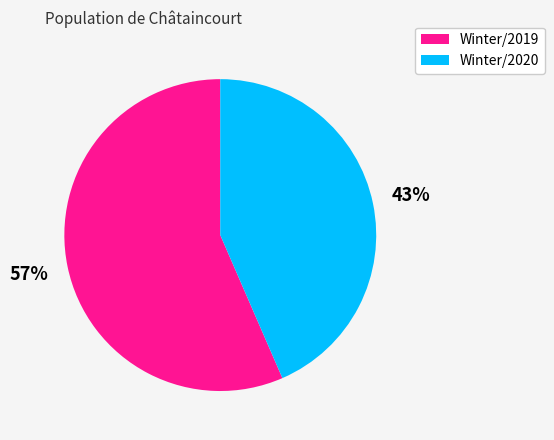

To the nearest percent, what is the average slice percentage?

50%